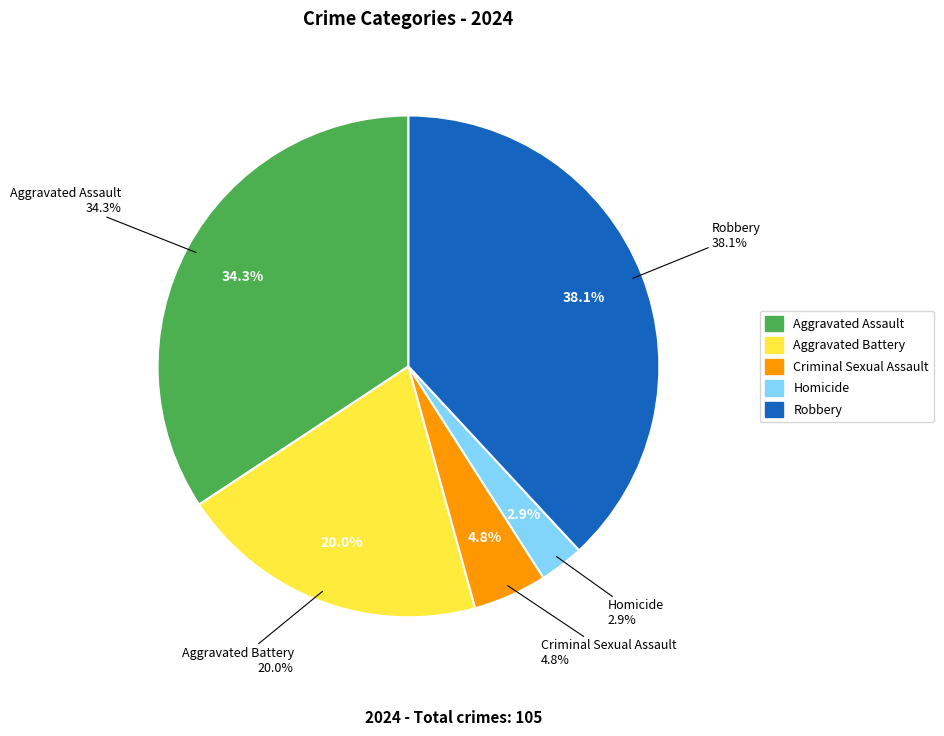

Which slice is the smallest?

Homicide